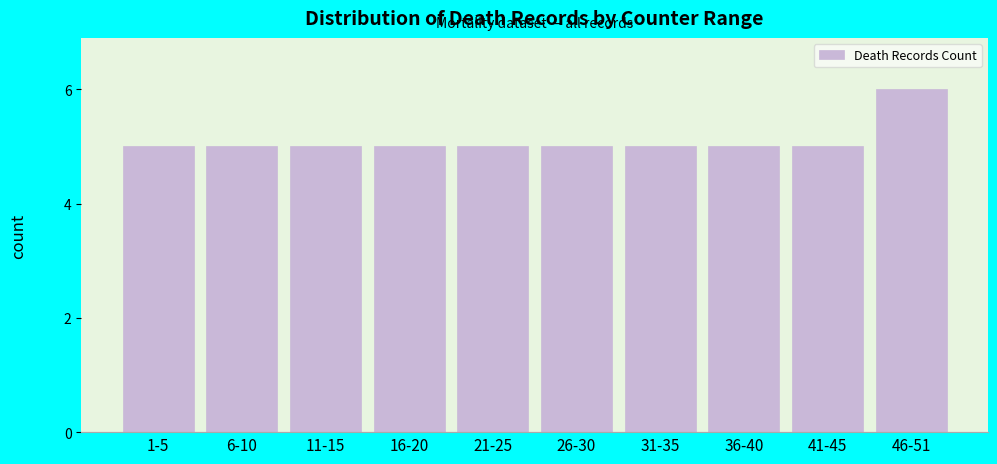

Reading left to right, list all the values displayed in this chart.

1-5=5	6-10=5	11-15=5	16-20=5	21-25=5	26-30=5	31-35=5	36-40=5	41-45=5	46-51=6